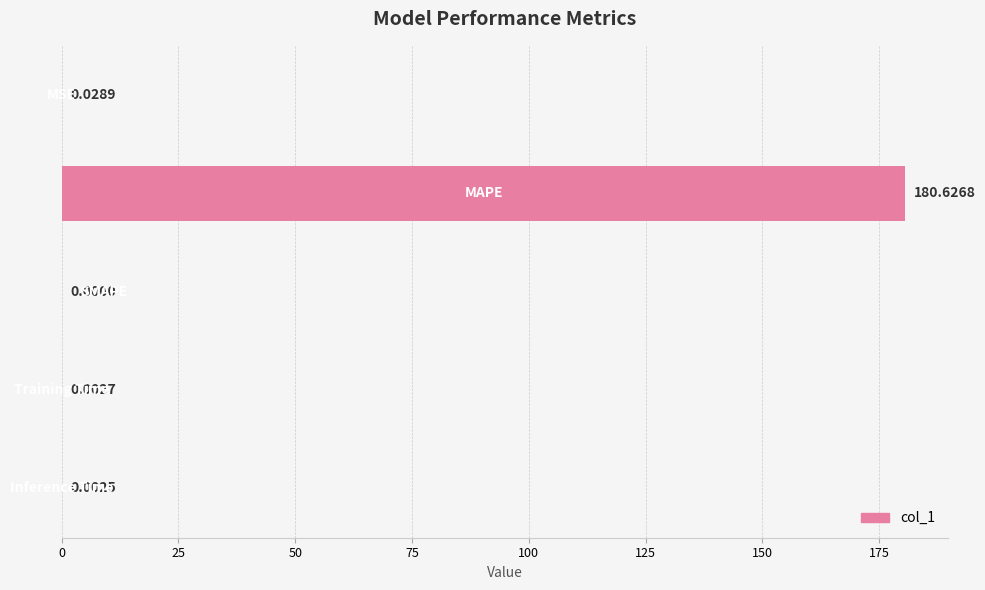

What is the sum of all values?

180.7